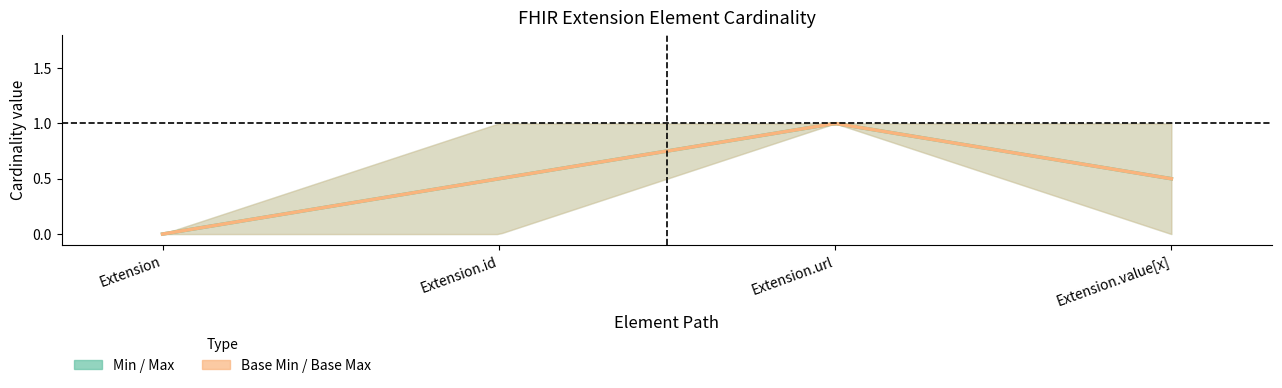

Does the chart have visible grid lines?

No